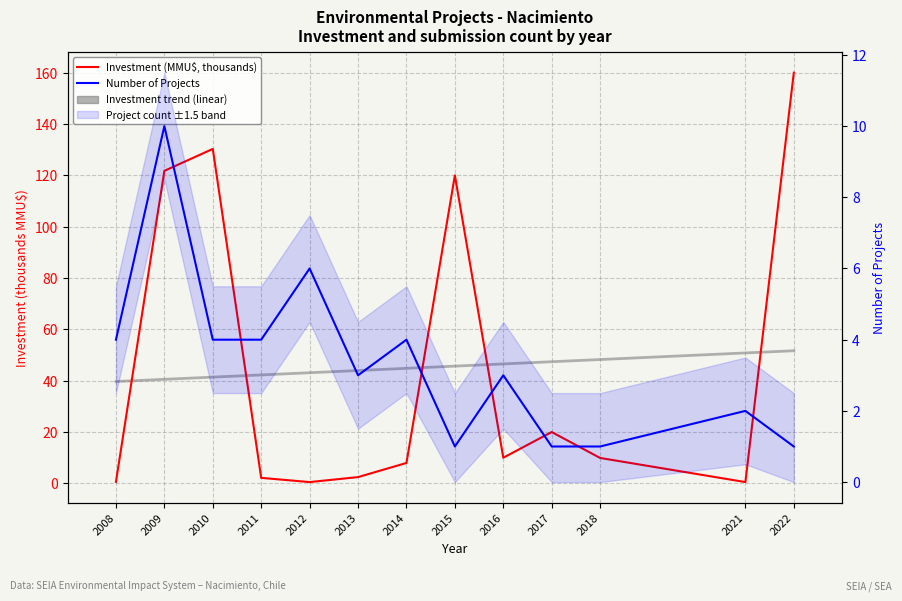

What is the value of the Number of Projects point at the 3rd from the left?

4.0